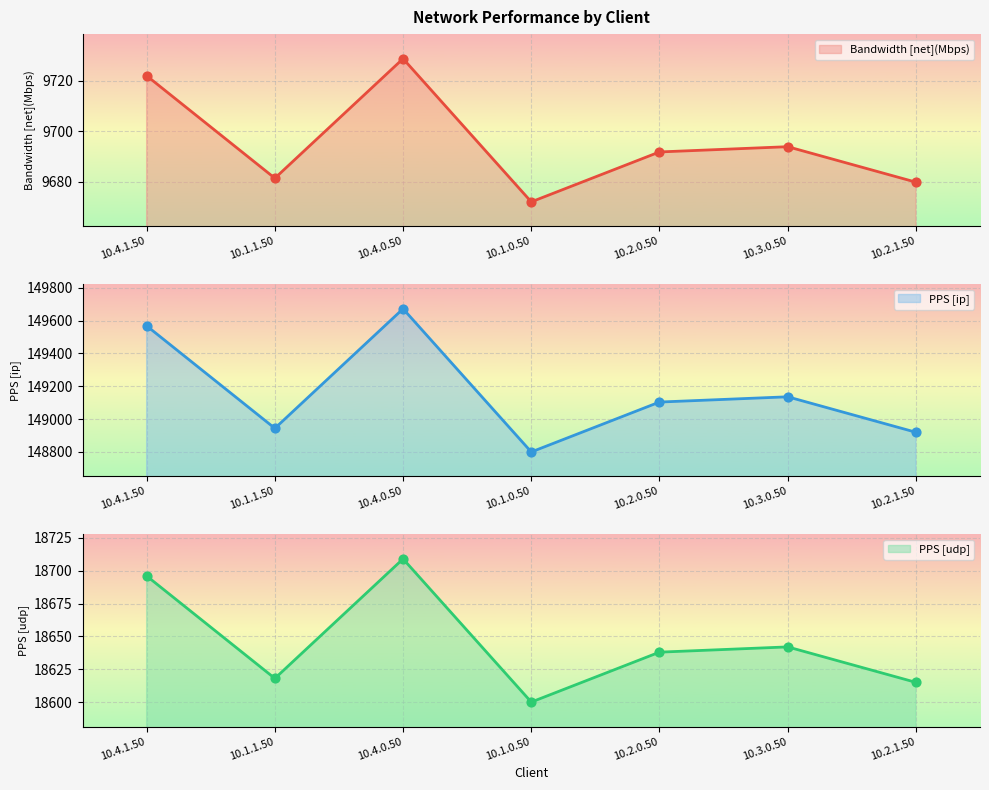

What is the total value across all series at 10.4.0.50?

169129.4